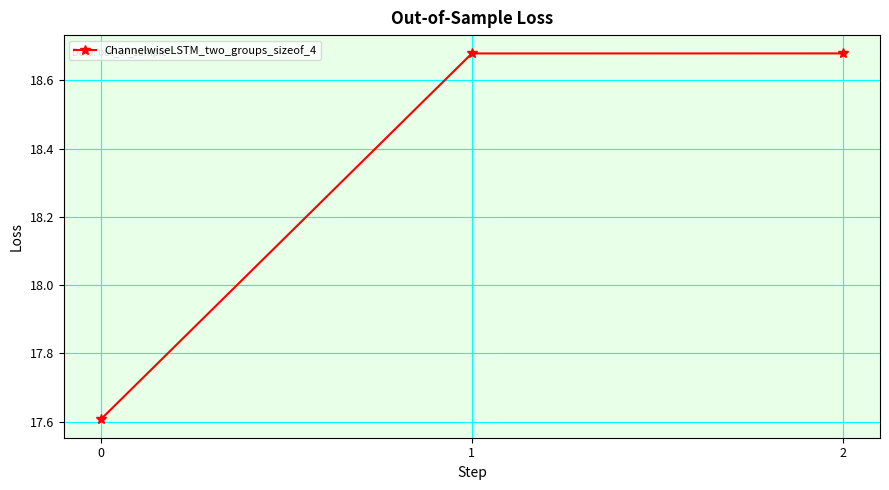

What is the smallest value displayed?

17.6